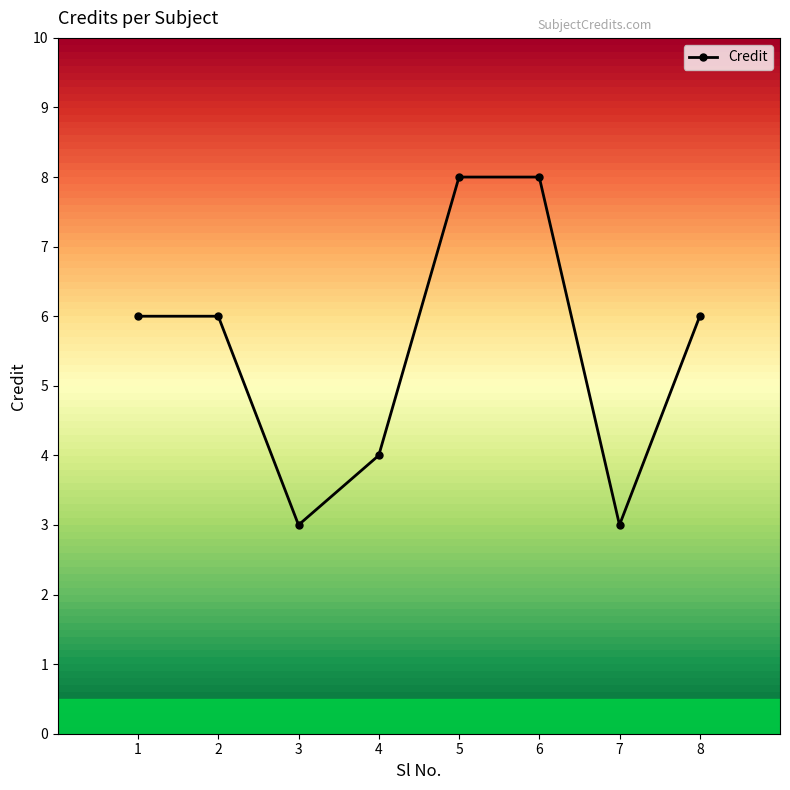

Reading left to right, list all the values displayed in this chart.

6	6	3	4	8	8	3	6